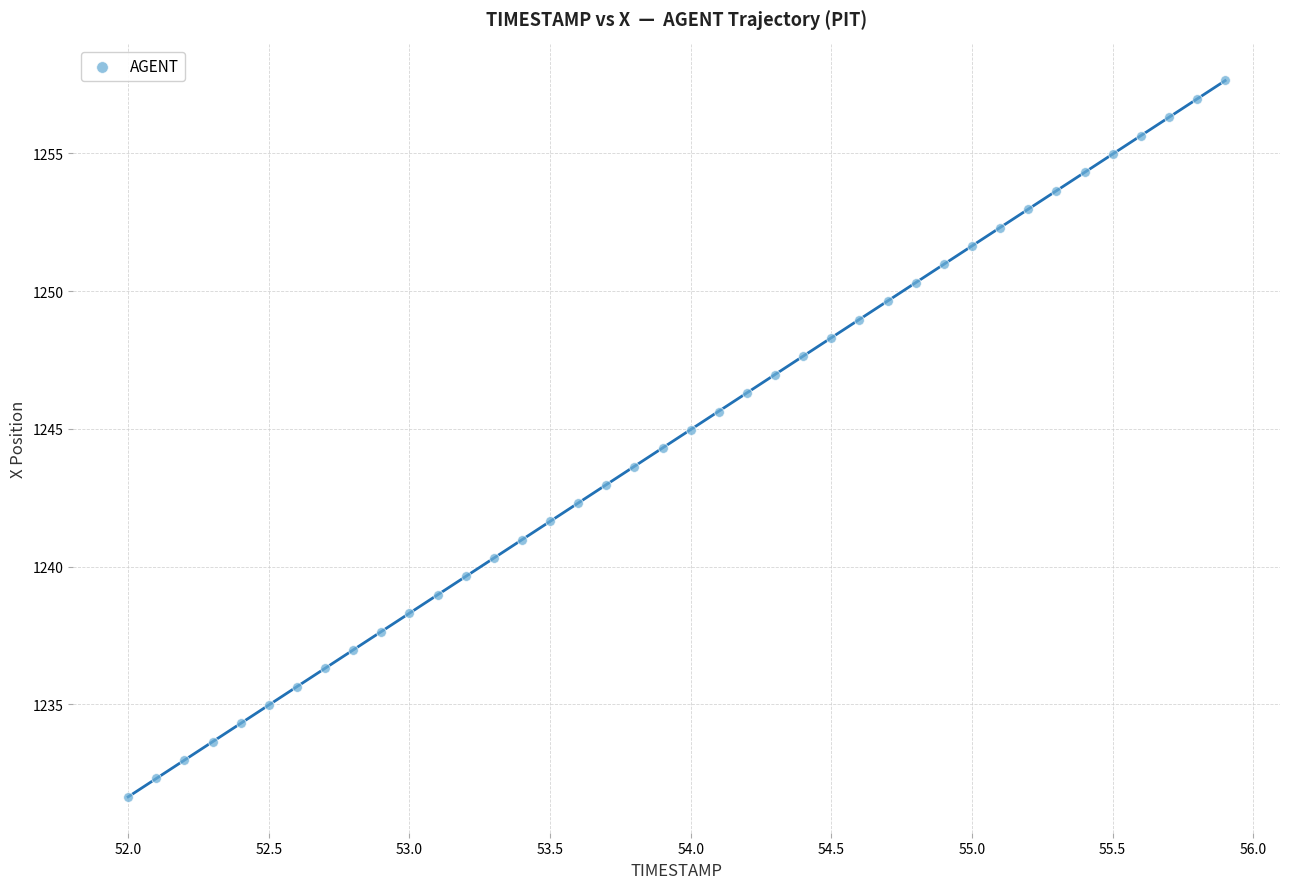

What is the range of X values (max minus min)?

3.9